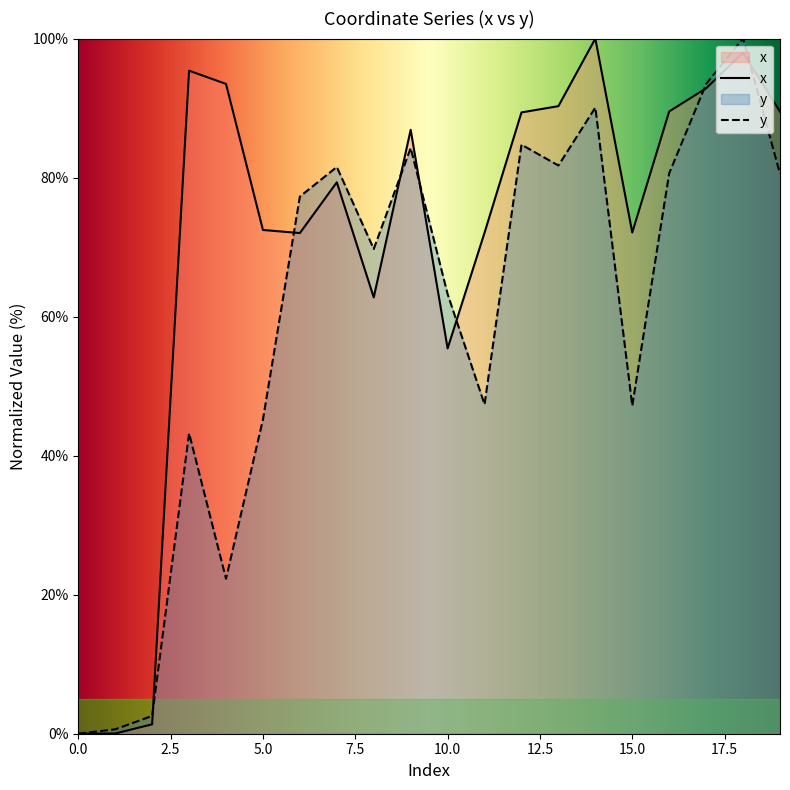

Rank the series by their maximum value, from lowest to highest.

x, y